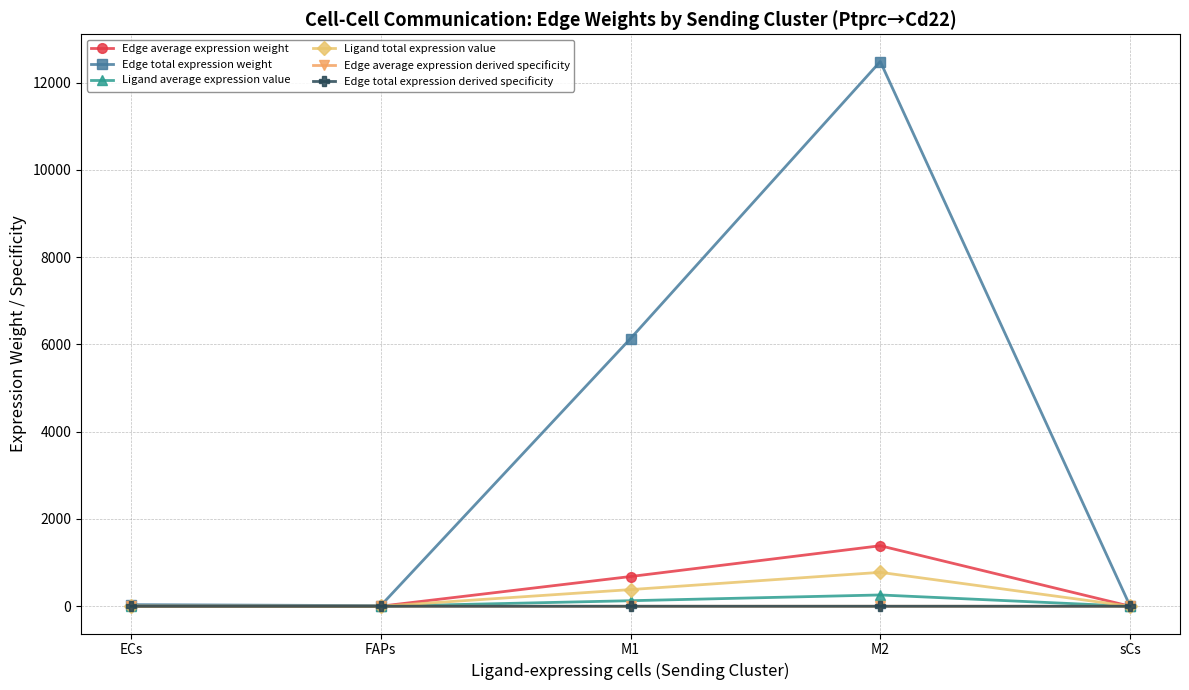

Is it true that Ligand average expression value equals 180.7 at M2?

False